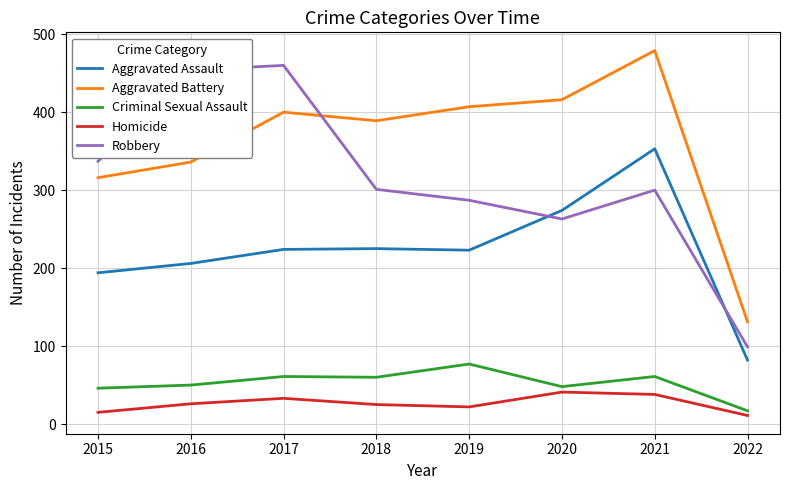

What is the sum of the Homicide values at 2021 and 2019?

60